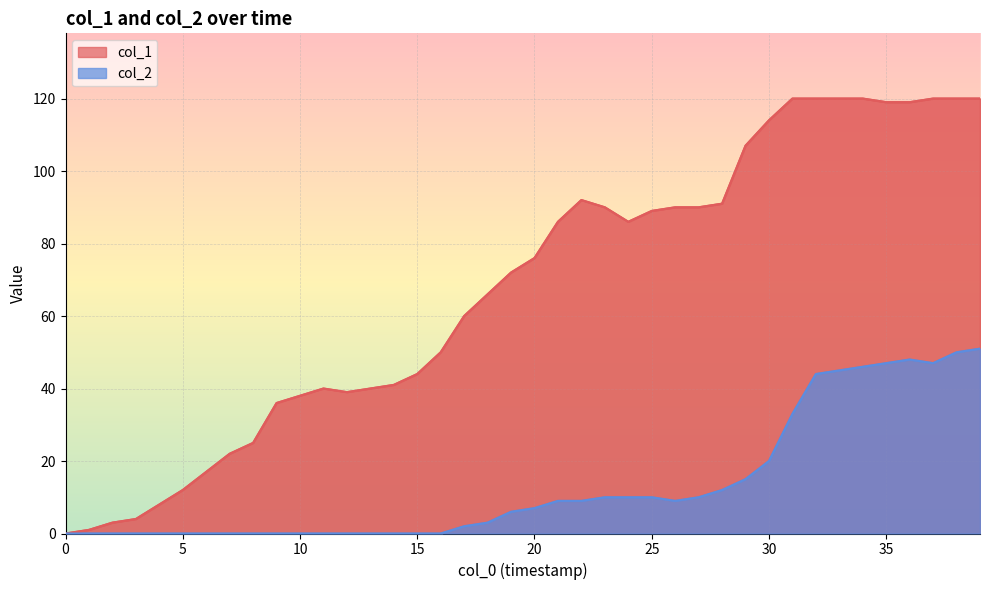

Reading left to right, transcribe all the data shown in this chart.

col_1: 0	1	3	4	8	12	17	22	25	36	38	40	39	40	41	44	50	60	66	72	76	86	92	90	86	89	90	90	91	107	114	120	120	120	120	119	119	120	120	120
col_2: 0	0	0	0	0	0	0	0	0	0	0	0	0	0	0	0	0	2	3	6	7	9	9	10	10	10	9	10	12	15	20	33	44	45	46	47	48	47	50	51